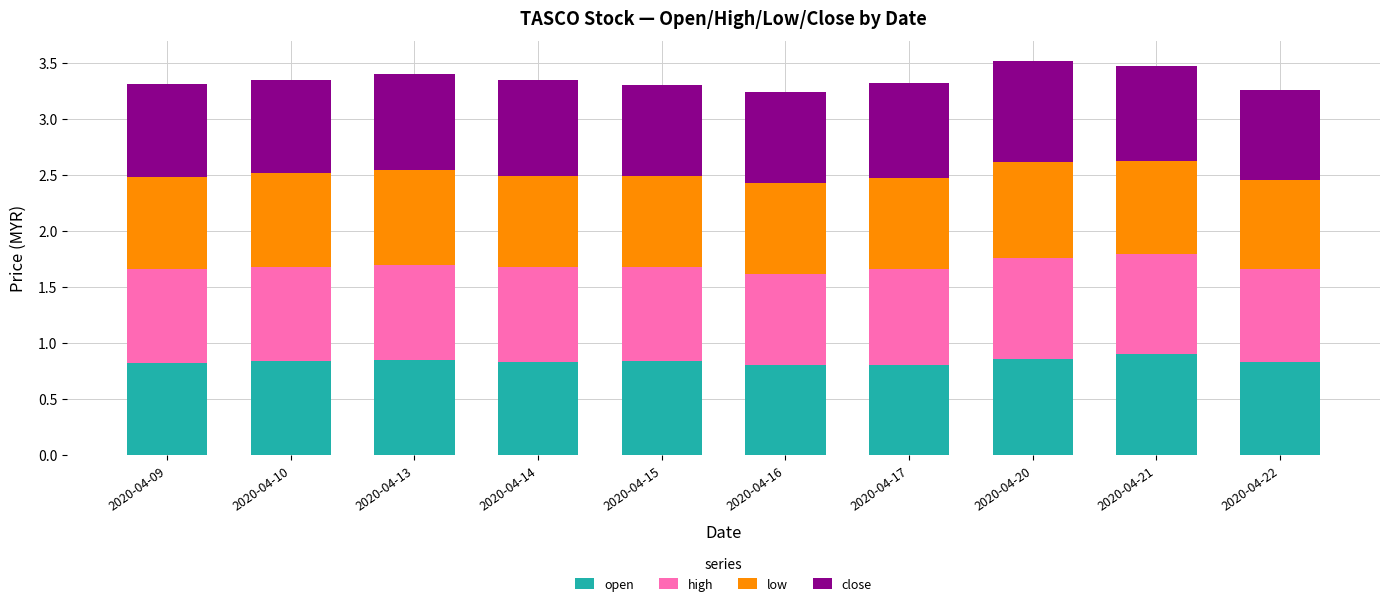

True or false: open has a value of 1.1 at 2020-04-09.

False